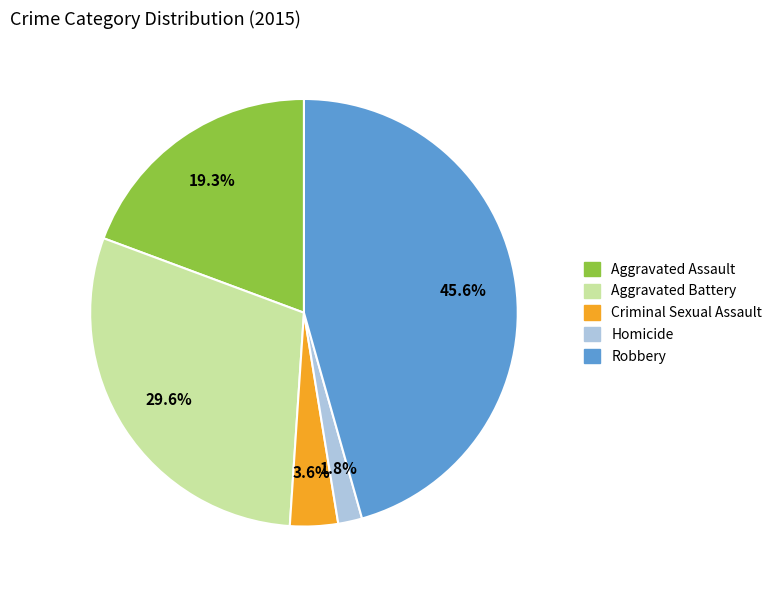

Count the number of slices in the pie.

5